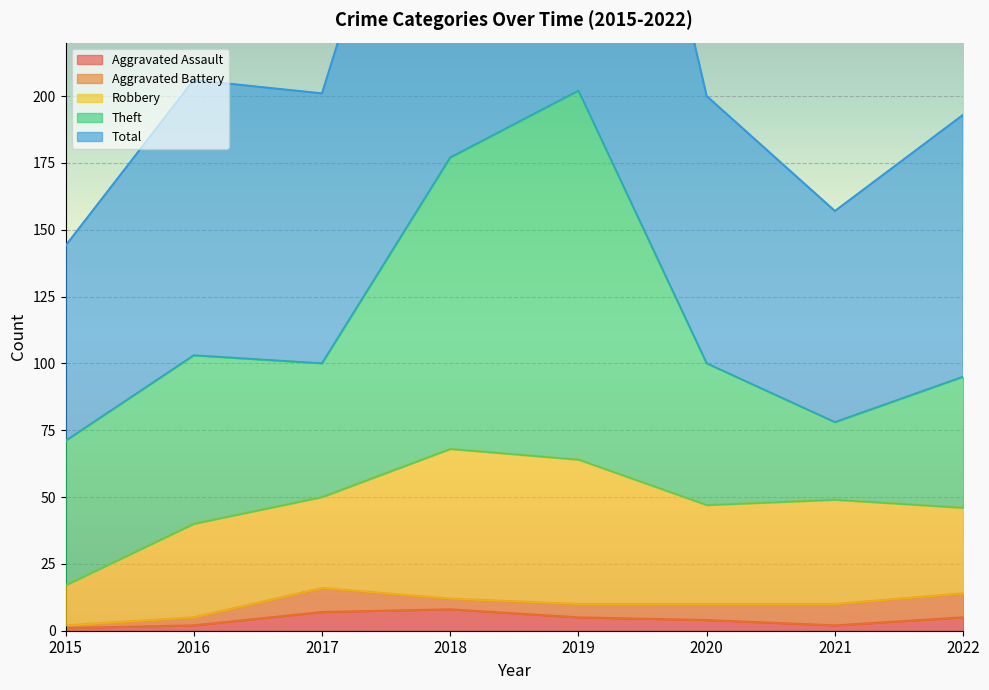

The value of Robbery at 2021 is 21. True or false?

False